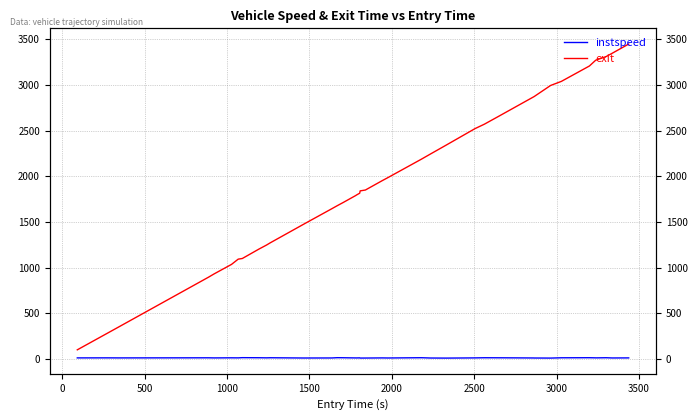

True or false: exit and instspeed cross at least once.

False